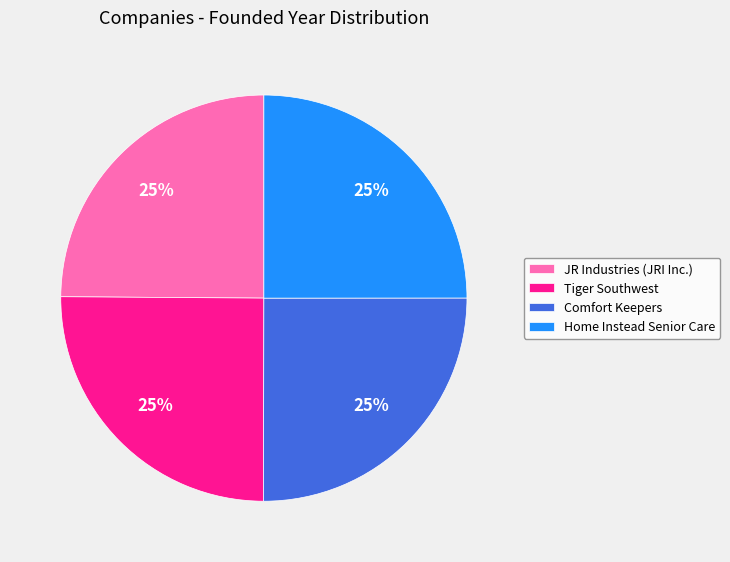

Approximately how many times larger is the value at Comfort Keepers compared to JR Industries (JRI Inc.)?

1.0